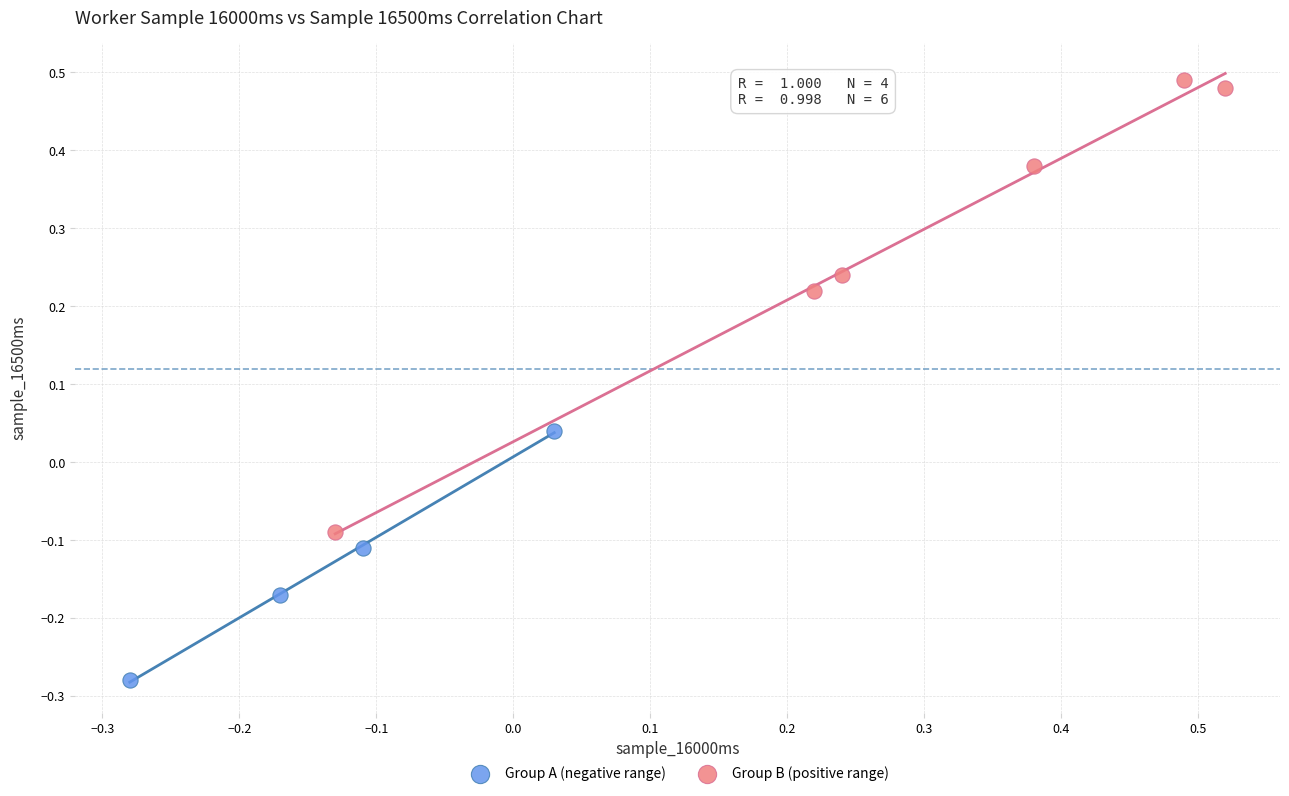

Which series reaches the maximum Y coordinate?

Group B (positive range)